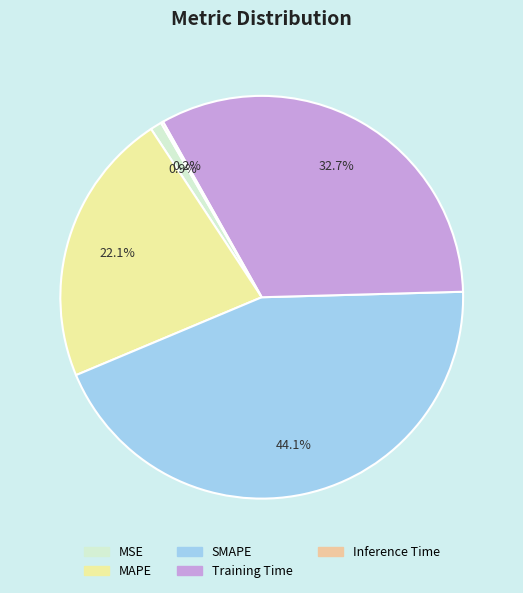

Combined, what portion of the pie is SMAPE and MAPE?

66.2%